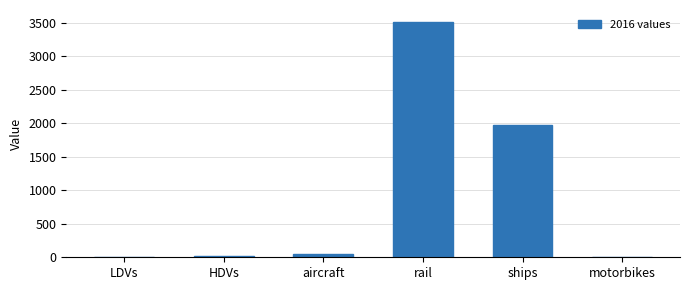

At which category does the chart reach its peak across all series?

rail